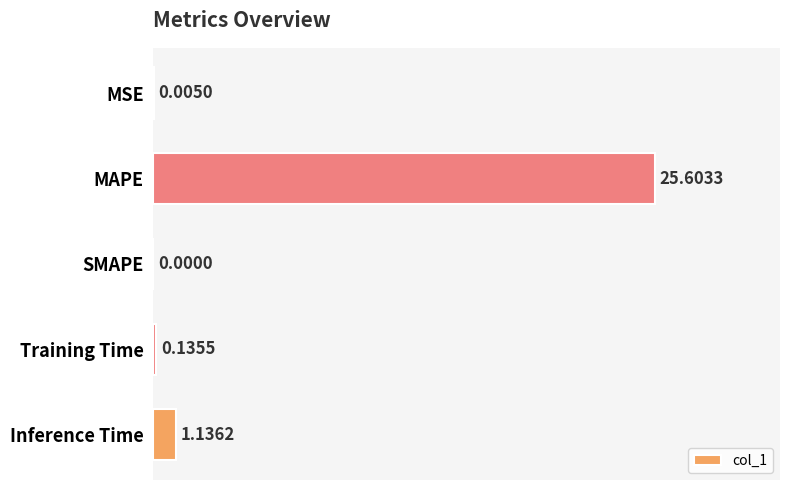

What is the average value?

5.4